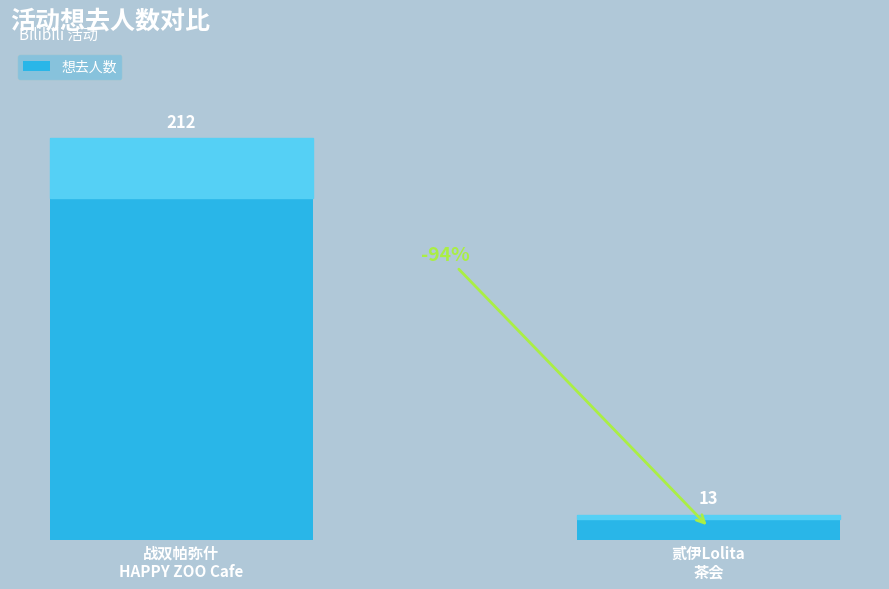

What is the label of the 1st bar from the left?

战双帕弥什
HAPPY ZOO Cafe